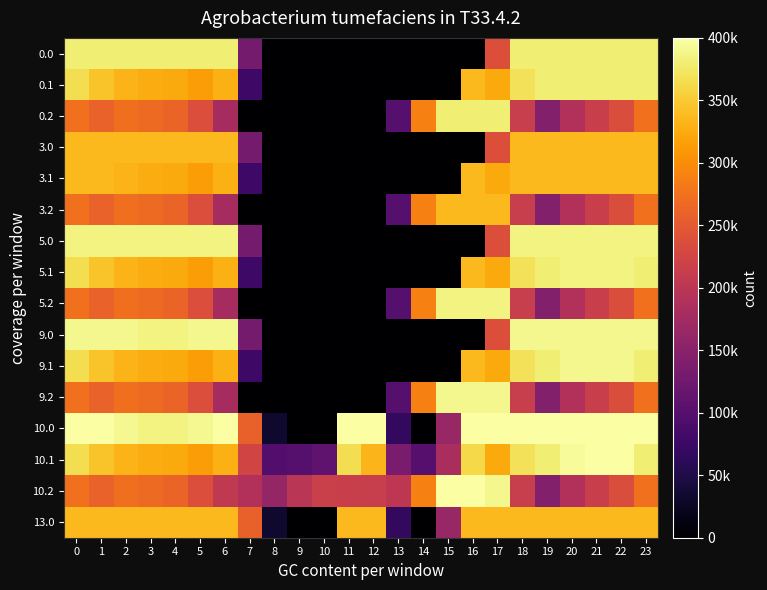

Reading left to right, transcribe all the data shown in this chart.

0.0: 0=400.0	1=400.0	2=400.0	3=400.0	4=400.0	5=400.0	6=400.0	7=136.4	8=0.0	9=0.0	10=0.0	11=0.0	12=0.0	13=0.0	14=0.0	15=0.0	16=0.0	17=250.3	18=400.0	19=400.0	20=400.0	21=400.0	22=400.0	23=400.0
0.1: 0=384.6	1=361.1	2=347.9	3=342.7	4=339.6	5=329.5	6=345.2	7=81.6	8=0.0	9=0.0	10=0.0	11=0.0	12=0.0	13=0.0	14=0.0	15=0.0	16=353.7	17=340.1	18=388.5	19=399.7	20=400.0	21=400.0	22=400.0	23=399.4
0.2: 0=287.1	1=272.7	2=285.5	3=281.0	4=274.4	5=248.1	6=187.1	7=0.0	8=0.0	9=0.0	10=0.0	11=0.0	12=0.0	13=104.4	14=301.9	15=400.0	16=400.0	17=400.0	18=223.1	19=151.1	20=199.2	21=226.4	22=247.4	23=287.5
3.0: 0=354.0	1=354.0	2=354.0	3=354.0	4=354.0	5=354.0	6=354.0	7=136.4	8=0.0	9=0.0	10=0.0	11=0.0	12=0.0	13=0.0	14=0.0	15=0.0	16=0.0	17=250.3	18=354.0	19=354.0	20=354.0	21=354.0	22=354.0	23=354.0
3.1: 0=354.0	1=354.0	2=347.9	3=342.7	4=339.6	5=329.5	6=345.2	7=81.6	8=0.0	9=0.0	10=0.0	11=0.0	12=0.0	13=0.0	14=0.0	15=0.0	16=353.7	17=340.1	18=354.0	19=354.0	20=354.0	21=354.0	22=354.0	23=354.0
3.2: 0=287.1	1=272.7	2=285.5	3=281.0	4=274.4	5=248.1	6=187.1	7=0.0	8=0.0	9=0.0	10=0.0	11=0.0	12=0.0	13=104.4	14=301.9	15=354.0	16=354.0	17=354.0	18=223.1	19=151.1	20=199.2	21=226.4	22=247.4	23=287.5
5.0: 0=405.0	1=405.0	2=405.0	3=404.4	4=404.9	5=405.0	6=405.0	7=136.4	8=0.0	9=0.0	10=0.0	11=0.0	12=0.0	13=0.0	14=0.0	15=0.0	16=0.0	17=250.3	18=405.0	19=405.0	20=405.0	21=405.0	22=405.0	23=405.0
5.1: 0=384.6	1=361.1	2=347.9	3=342.7	4=339.6	5=329.5	6=345.2	7=81.6	8=0.0	9=0.0	10=0.0	11=0.0	12=0.0	13=0.0	14=0.0	15=0.0	16=353.7	17=340.1	18=388.5	19=399.7	20=405.0	21=405.0	22=405.0	23=399.4
5.2: 0=287.1	1=272.7	2=285.5	3=281.0	4=274.4	5=248.1	6=187.1	7=0.0	8=0.0	9=0.0	10=0.0	11=0.0	12=0.0	13=104.4	14=301.9	15=405.0	16=405.0	17=405.0	18=223.1	19=151.1	20=199.2	21=226.4	22=247.4	23=287.5
9.0: 0=410.0	1=410.0	2=410.0	3=404.4	4=404.9	5=410.0	6=410.0	7=136.4	8=0.0	9=0.0	10=0.0	11=0.0	12=0.0	13=0.0	14=0.0	15=0.0	16=0.0	17=250.3	18=410.0	19=410.0	20=410.0	21=410.0	22=410.0	23=410.0
9.1: 0=384.6	1=361.1	2=347.9	3=342.7	4=339.6	5=329.5	6=345.2	7=81.6	8=0.0	9=0.0	10=0.0	11=0.0	12=0.0	13=0.0	14=0.0	15=0.0	16=353.7	17=340.1	18=388.5	19=399.7	20=410.0	21=410.0	22=410.0	23=399.4
9.2: 0=287.1	1=272.7	2=285.5	3=281.0	4=274.4	5=248.1	6=187.1	7=0.0	8=0.0	9=0.0	10=0.0	11=0.0	12=0.0	13=104.4	14=301.9	15=410.0	16=410.0	17=409.5	18=223.1	19=151.1	20=199.2	21=226.4	22=247.4	23=287.5
10.0: 0=420.0	1=420.0	2=410.3	3=404.4	4=404.9	5=410.8	6=420.0	7=270.7	8=35.0	9=0.0	10=0.0	11=420.0	12=420.0	13=70.2	14=0.3	15=172.8	16=420.0	17=420.0	18=420.0	19=420.0	20=420.0	21=420.0	22=420.0	23=420.0
10.1: 0=384.6	1=361.1	2=347.9	3=342.7	4=339.6	5=329.5	6=345.2	7=234.9	8=102.3	9=104.8	10=114.0	11=384.7	12=350.8	13=141.2	14=105.5	15=190.4	16=380.5	17=340.1	18=388.5	19=399.7	20=414.5	21=420.0	22=419.9	23=399.4
10.2: 0=287.1	1=272.7	2=285.5	3=281.0	4=274.4	5=248.1	6=216.4	7=199.0	8=169.5	9=209.6	10=228.0	11=225.2	12=224.3	13=212.2	14=301.9	15=420.0	16=420.0	17=409.5	18=223.1	19=151.1	20=199.2	21=226.4	22=247.4	23=287.5
13.0: 0=353.0	1=353.0	2=353.0	3=353.0	4=353.0	5=353.0	6=353.0	7=270.7	8=35.0	9=0.0	10=0.0	11=353.0	12=353.0	13=70.2	14=0.3	15=172.8	16=353.0	17=353.0	18=353.0	19=353.0	20=353.0	21=353.0	22=353.0	23=353.0